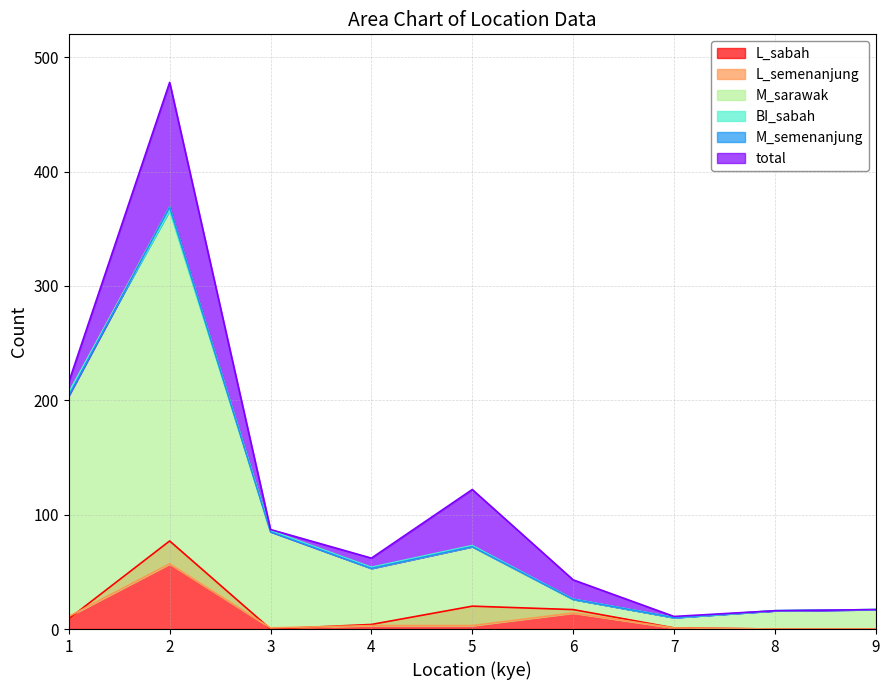

The M_sarawak series shows 369 at 2. True or false?

True